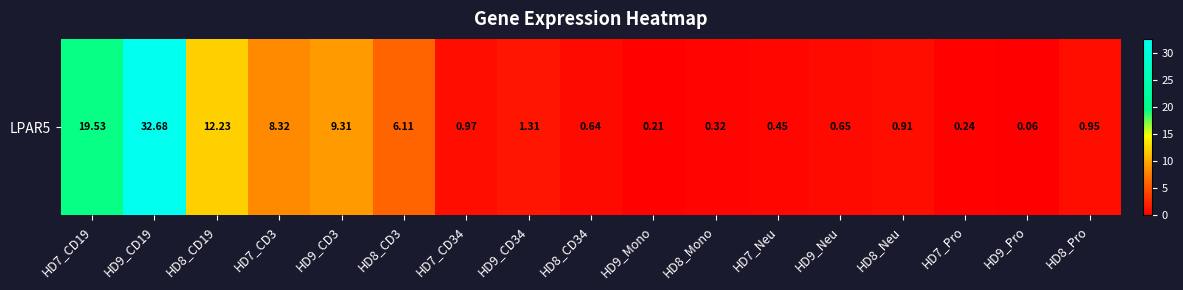

The value at HD8_CD3 is 3.5. True or false?

False